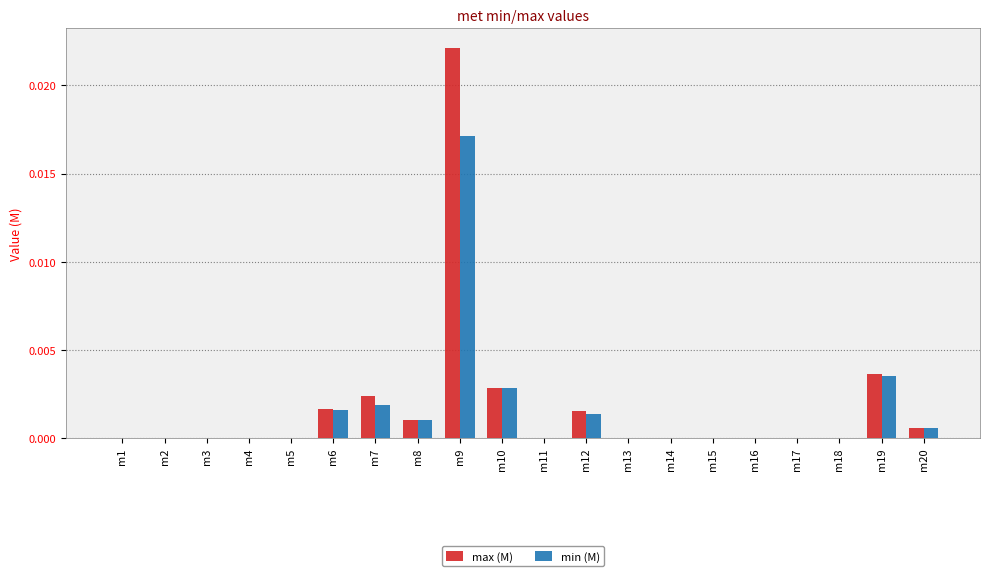

At which category is the sum across all series the highest?

m9